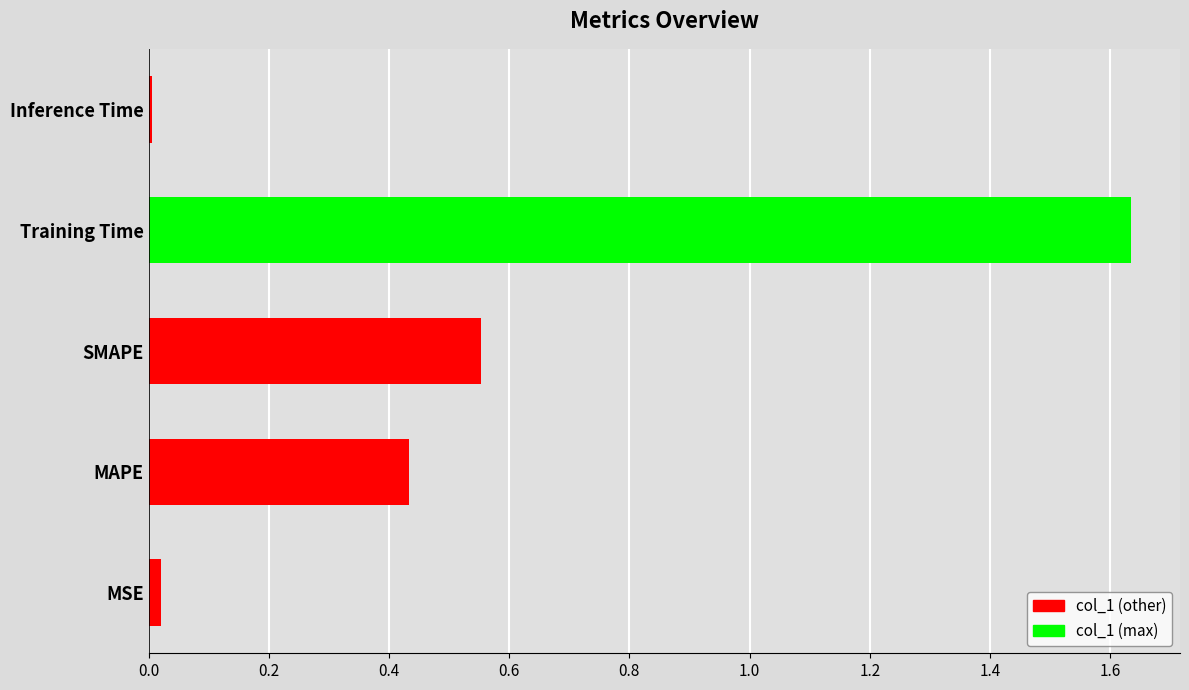

Rank the categories by value from highest to lowest.

Training Time, SMAPE, MAPE, MSE, Inference Time